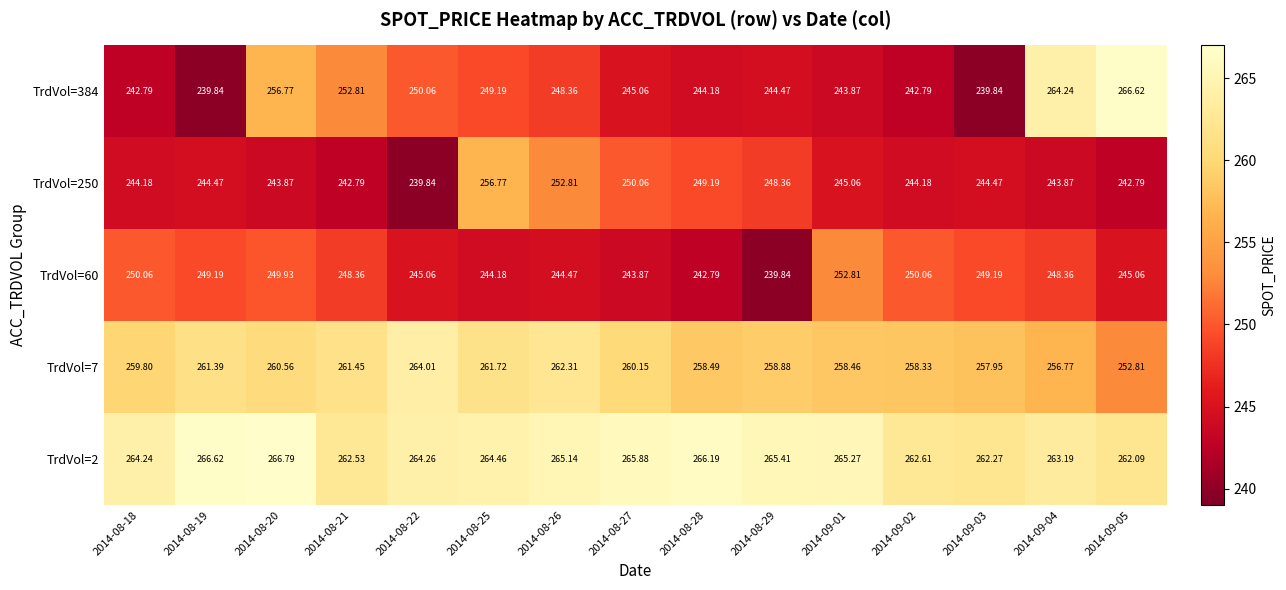

At 2014-09-05, list the series in order from smallest to largest.

TrdVol=250, TrdVol=60, TrdVol=7, TrdVol=2, TrdVol=384